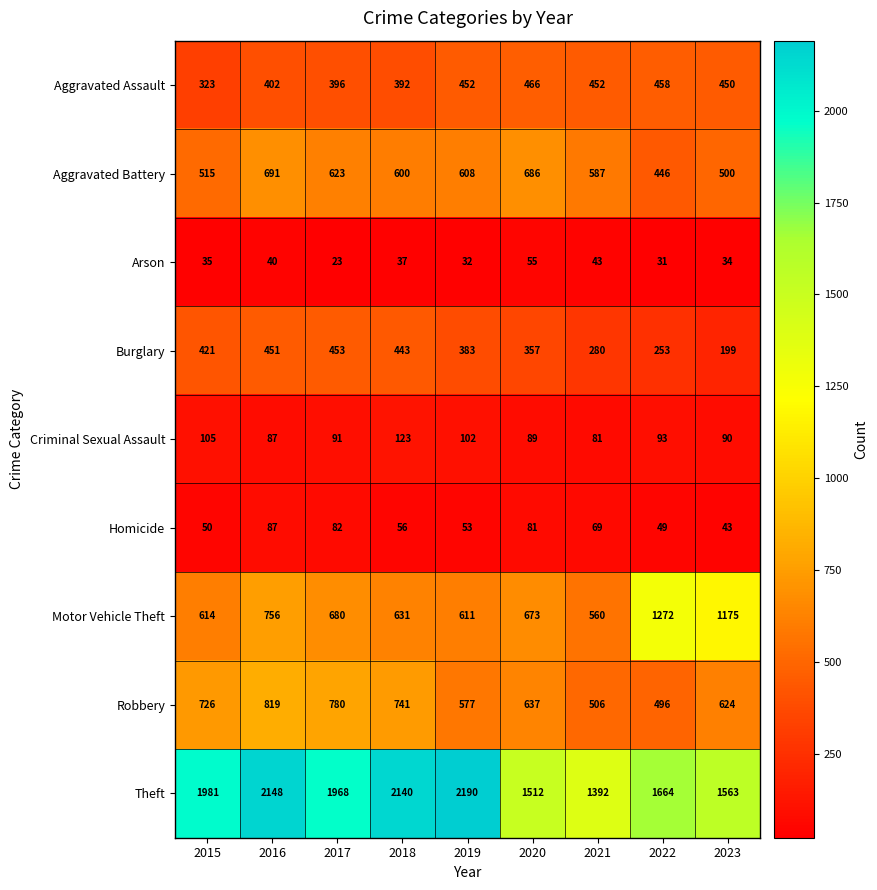

The Theft series shows 1563 at 2023. True or false?

True